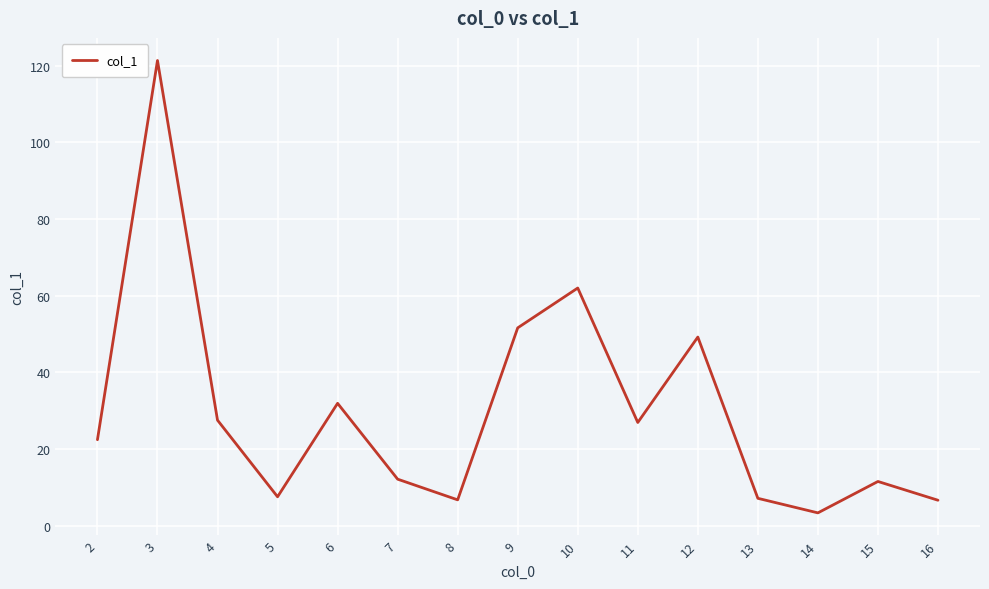

What is the difference between the values at 15 and 8?

4.8